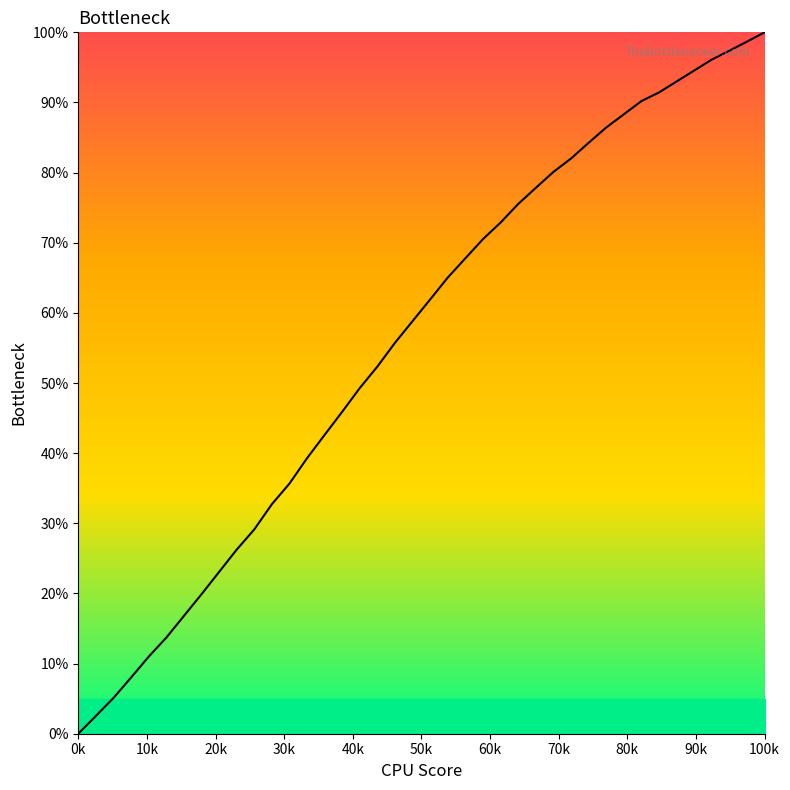

What is the greatest value displayed?

100.0